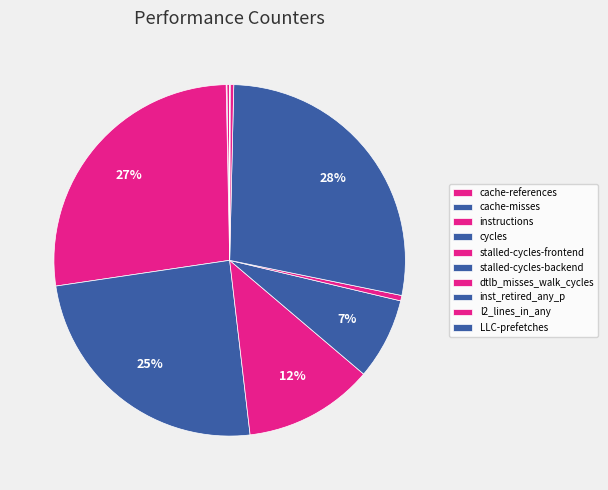

What is the smallest slice in the pie chart?

LLC-prefetches